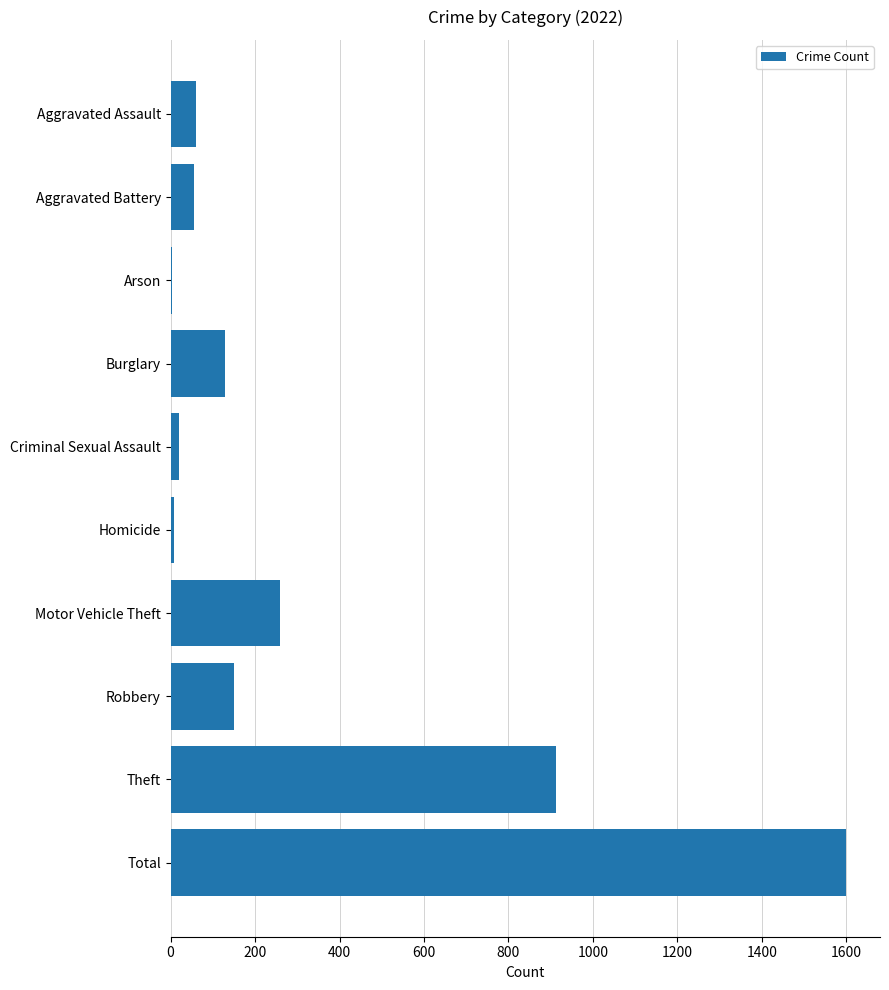

What is the greatest value displayed?

1600